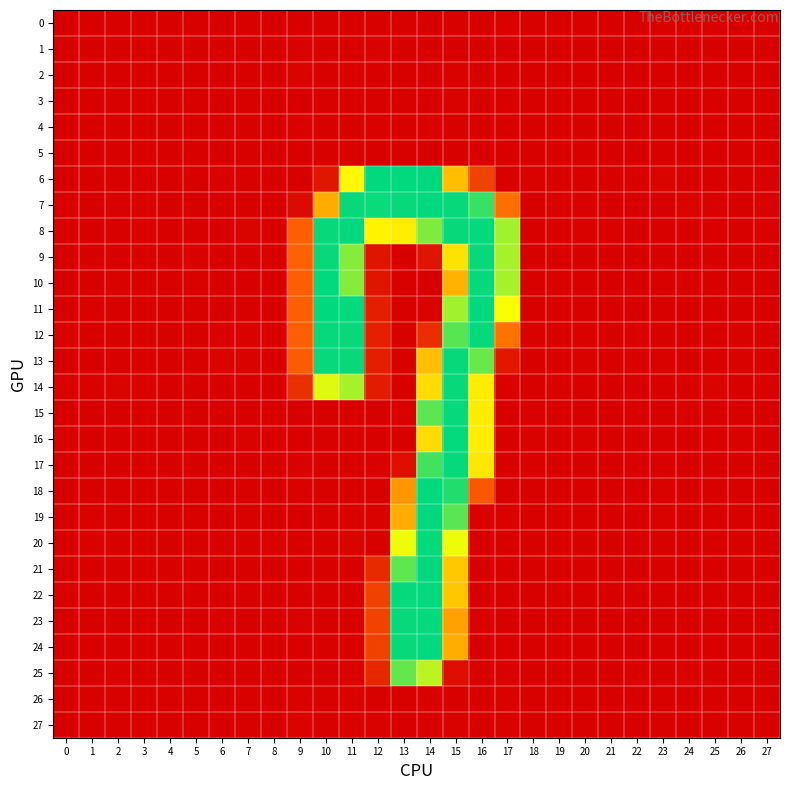

Reading right to left, what are all the values shown in this chart?

0: 27=0.0	26=-0.0	25=0.0	24=0.0	23=-0.0	22=-0.0	21=-0.0	20=-0.0	19=0.0	18=-0.0	17=0.5	16=0.2	15=-0.0	14=-0.0	13=0.2	12=-0.4	11=0.1	10=0.0	9=-0.2	8=0.0	7=-0.0	6=-0.0	5=0.0	4=0.0	3=0.0	2=0.0	1=0.0	0=0.0
1: 27=-0.0	26=0.0	25=-0.0	24=-0.0	23=0.0	22=0.1	21=-0.0	20=0.0	19=-0.0	18=0.0	17=-0.9	16=0.2	15=-0.0	14=-0.4	13=0.2	12=0.6	11=0.2	10=0.2	9=0.6	8=-0.0	7=0.0	6=0.0	5=-0.0	4=-0.0	3=-0.0	2=-0.1	1=-0.0	0=-0.0
2: 27=-0.1	26=0.0	25=-0.1	24=-0.1	23=0.1	22=0.1	21=-0.0	20=0.0	19=-0.0	18=0.0	17=-0.6	16=-0.5	15=0.3	14=-0.4	13=0.2	12=0.2	11=0.3	10=-0.3	9=0.9	8=-0.0	7=0.0	6=0.1	5=-0.0	4=-0.0	3=-0.1	2=-0.1	1=-0.0	0=-0.0
3: 27=0.1	26=-0.0	25=0.1	24=0.0	23=-0.1	22=-0.1	21=0.0	20=-0.0	19=0.0	18=-0.0	17=-0.3	16=-0.3	15=0.7	14=-0.2	13=-0.1	12=0.1	11=-0.3	10=-0.0	9=-0.8	8=0.0	7=-0.0	6=-0.0	5=0.0	4=0.0	3=0.1	2=0.1	1=0.0	0=0.1
4: 27=-0.0	26=0.0	25=-0.1	24=-0.0	23=0.0	22=0.1	21=-0.0	20=0.0	19=-0.0	18=0.0	17=-0.4	16=0.2	15=-0.5	14=0.6	13=0.1	12=0.5	11=-0.4	10=0.1	9=0.6	8=-0.0	7=0.0	6=0.0	5=-0.0	4=-0.0	3=-0.0	2=-0.1	1=-0.0	0=-0.0
5: 27=-0.0	26=0.0	25=-0.0	24=-0.0	23=0.0	22=0.0	21=-0.0	20=-0.0	19=-0.0	18=0.0	17=-0.3	16=0.3	15=0.2	14=-0.3	13=-0.1	12=-0.4	11=0.5	10=-0.1	9=0.0	8=-0.0	7=-0.0	6=0.0	5=0.0	4=0.0	3=-0.0	2=0.0	1=-0.0	0=-0.0
6: 27=-0.8	26=0.0	25=-0.8	24=-0.2	23=1.0	22=0.7	21=-0.4	20=0.1	19=-0.6	18=0.3	17=-0.3	16=40.9	15=126.0	14=254.6	13=254.0	12=254.0	11=184.3	10=13.2	9=-1.1	8=-0.5	7=-0.1	6=0.3	5=-0.0	4=-0.1	3=-1.1	2=-0.3	1=-0.3	0=-1.2
7: 27=0.7	26=-0.3	25=0.4	24=0.8	23=-1.0	22=-0.9	21=0.1	20=0.4	19=0.4	18=-0.0	17=68.9	16=240.5	15=252.7	14=254.3	13=252.5	12=252.2	11=252.7	10=113.6	9=6.1	8=0.2	7=-0.1	6=-0.5	5=0.0	4=0.2	3=0.4	2=0.7	1=0.0	0=0.5
8: 27=0.3	26=-0.1	25=-0.7	24=0.3	23=0.1	22=-0.2	21=0.7	20=0.3	19=-0.0	18=0.1	17=213.4	16=253.6	15=252.7	14=222.6	13=174.5	12=179.2	11=254.0	10=252.4	9=58.2	8=-0.4	7=0.9	6=0.2	5=-0.0	4=-0.4	3=0.6	2=-0.7	1=-0.0	0=0.7
9: 27=-0.1	26=-0.2	25=-0.2	24=0.2	23=0.1	22=0.0	21=-0.2	20=-0.5	19=0.2	18=0.1	17=212.5	16=252.5	15=163.5	14=12.5	13=-0.1	12=12.8	11=220.9	10=252.6	9=60.6	8=-0.2	7=-0.4	6=0.0	5=0.4	4=0.1	3=-0.4	2=0.2	1=0.2	0=-0.4
10: 27=-0.1	26=-0.5	25=-0.1	24=0.6	23=-0.2	22=-0.1	21=-0.1	20=-0.5	19=0.3	18=-0.0	17=212.8	16=252.9	15=118.4	14=-0.1	13=-0.2	12=12.7	11=221.2	10=254.1	9=58.1	8=-0.3	7=-0.8	6=-0.1	5=0.5	4=0.2	3=-0.4	2=0.6	1=0.2	0=-0.4
11: 27=0.1	26=-0.1	25=0.1	24=-0.1	23=0.1	22=-0.2	21=-0.4	20=-0.5	19=0.2	18=0.1	17=191.6	16=254.1	15=214.1	14=1.0	13=0.1	12=19.2	11=253.6	10=253.9	9=58.5	8=-0.1	7=-0.4	6=0.0	5=0.2	4=0.1	3=-0.4	2=0.2	1=0.4	0=-0.5
12: 27=0.1	26=0.5	25=-0.2	24=-0.4	23=0.2	22=0.3	21=-0.3	20=0.5	19=0.0	18=0.4	17=71.6	16=253.0	15=232.5	14=28.3	13=-0.6	12=19.6	11=252.8	10=252.9	9=58.6	8=-0.1	7=0.5	6=0.7	5=-0.5	4=-0.4	3=-0.2	2=-0.3	1=-0.5	0=0.3
13: 27=-0.3	26=0.3	25=-0.5	24=-0.2	23=0.5	22=0.5	21=-0.4	20=0.5	19=-0.2	18=0.2	17=13.6	16=228.2	15=252.5	14=126.9	13=0.0	12=19.0	11=252.5	10=253.0	9=57.2	8=-0.4	7=0.3	6=0.9	5=-0.4	4=-0.5	3=-0.5	2=-0.1	1=-0.7	0=0.1
14: 27=0.5	26=-0.5	25=0.8	24=0.7	23=-0.6	22=-1.1	21=-0.1	20=0.0	19=0.3	18=-0.7	17=0.7	16=173.6	15=252.4	14=155.7	13=0.1	12=16.4	11=212.5	10=198.6	9=29.7	8=-0.1	7=-0.5	6=-0.2	5=0.1	4=-0.0	3=0.4	2=1.1	1=0.3	0=0.3
15: 27=-0.2	26=0.0	25=-0.5	24=0.4	23=0.1	22=0.4	21=-0.0	20=-0.1	19=0.0	18=0.3	17=0.1	16=173.7	15=253.0	14=230.9	13=0.5	12=-0.2	11=0.1	10=0.1	9=-1.2	8=0.1	7=0.0	6=0.0	5=0.2	4=0.1	3=-0.5	2=0.1	1=-0.4	0=-0.2
16: 27=0.2	26=0.4	25=-0.4	24=-0.1	23=-0.1	22=0.3	21=0.0	20=0.3	19=0.1	18=0.5	17=-0.1	16=174.5	15=253.5	14=155.6	13=-0.1	12=-0.4	11=0.0	10=-0.0	9=0.1	8=0.4	7=0.6	6=0.1	5=-0.2	4=0.0	3=0.0	2=-0.4	1=-0.4	0=0.4
17: 27=-0.4	26=0.1	25=-0.7	24=0.2	23=0.3	22=0.6	21=-0.1	20=-0.1	19=-0.0	18=0.4	17=-0.2	16=167.6	15=253.0	14=238.2	13=8.3	12=0.4	11=-0.2	10=-0.3	9=0.6	8=0.1	7=0.1	6=0.1	5=0.1	4=0.1	3=-0.6	2=-0.1	1=-0.5	0=-0.3
18: 27=0.0	26=0.1	25=-0.1	24=-0.2	23=0.3	22=-0.0	21=-0.0	20=-0.3	19=-0.0	18=0.0	17=0.0	16=54.4	15=246.0	14=253.9	13=97.8	12=0.2	11=-0.2	10=0.2	9=0.5	8=0.2	7=0.1	6=0.0	5=-0.1	4=0.1	3=-0.1	2=-0.3	1=0.2	0=-0.2
19: 27=0.2	26=-0.0	25=0.1	24=-0.2	23=0.3	22=-0.4	21=0.0	20=-0.5	19=-0.1	18=-0.3	17=0.6	16=0.3	15=232.1	14=254.8	13=112.8	12=0.5	11=0.6	10=-0.1	9=-0.9	8=0.2	7=-0.0	6=-0.1	5=-0.0	4=0.1	3=0.1	2=-0.2	1=0.6	0=-0.3
20: 27=0.1	26=0.1	25=0.2	24=-0.2	23=0.1	22=-0.3	21=-0.1	20=-0.4	19=0.1	18=-0.1	17=-0.1	16=-0.1	15=195.0	14=253.8	13=194.4	12=-0.6	11=1.0	10=0.2	9=-0.4	8=0.3	7=-0.2	6=0.0	5=-0.2	4=0.1	3=-0.0	2=-0.2	1=0.3	0=-0.2
21: 27=-0.0	26=0.1	25=0.0	24=-0.1	23=-0.0	22=-0.0	21=-0.0	20=-0.2	19=0.1	18=0.1	17=-0.1	16=-0.3	15=136.5	14=254.8	13=230.7	12=25.6	11=-0.4	10=0.0	9=0.2	8=0.1	7=-0.1	6=0.2	5=-0.3	4=0.0	3=-0.0	2=-0.2	1=0.0	0=-0.0
22: 27=0.1	26=0.2	25=0.0	24=-0.1	23=-0.1	22=-0.1	21=0.1	20=0.0	19=0.2	18=0.1	17=0.2	16=-0.1	15=135.0	14=254.3	13=252.9	12=40.0	11=-0.4	10=-0.4	9=-0.1	8=0.2	7=0.2	6=0.2	5=-0.4	4=-0.0	3=0.2	2=-0.4	1=-0.0	0=0.3
23: 27=-0.1	26=0.2	25=-0.1	24=0.0	23=-0.0	22=0.1	21=0.0	20=-0.0	19=0.1	18=0.2	17=-0.3	16=0.6	15=106.5	14=253.4	13=252.5	12=40.4	11=-0.7	10=-0.6	9=0.7	8=0.1	7=0.0	6=0.3	5=-0.3	4=-0.0	3=-0.1	2=-0.3	1=-0.2	0=0.1
24: 27=-0.0	26=0.1	25=0.0	24=0.0	23=-0.1	22=-0.0	21=0.0	20=-0.0	19=0.2	18=0.1	17=0.0	16=-0.0	15=114.3	14=253.9	13=252.5	12=39.7	11=-0.0	10=0.0	9=-0.3	8=0.1	7=-0.0	6=0.2	5=-0.3	4=-0.0	3=0.1	2=-0.2	1=-0.1	0=0.2
25: 27=-0.6	26=-0.1	25=-0.2	24=0.4	23=-0.1	22=0.4	21=-0.2	20=-0.2	19=0.2	18=0.2	17=0.7	16=-0.3	15=8.8	14=207.6	13=229.5	12=23.7	11=0.5	10=-1.0	9=-0.1	8=-0.2	7=-0.7	6=0.2	5=-0.0	4=0.1	3=-0.7	2=0.3	1=-0.4	0=-0.5
26: 27=-0.1	26=0.0	25=-0.0	24=-0.0	23=0.1	22=0.1	21=-0.0	20=-0.0	19=-0.0	18=0.0	17=0.3	16=0.2	15=-0.6	14=0.5	13=0.1	12=-0.3	11=0.3	10=-0.1	9=0.5	8=-0.0	7=0.0	6=0.0	5=-0.0	4=-0.0	3=-0.1	2=-0.0	1=-0.0	0=-0.1
27: 27=-0.1	26=0.1	25=-0.1	24=-0.1	23=0.1	22=0.1	21=-0.0	20=0.0	19=-0.1	18=0.1	17=0.4	16=-0.4	15=0.5	14=-0.1	13=-0.8	12=0.3	11=0.3	10=-0.2	9=1.3	8=-0.0	7=0.1	6=0.1	5=-0.0	4=-0.0	3=-0.1	2=-0.1	1=-0.1	0=-0.1